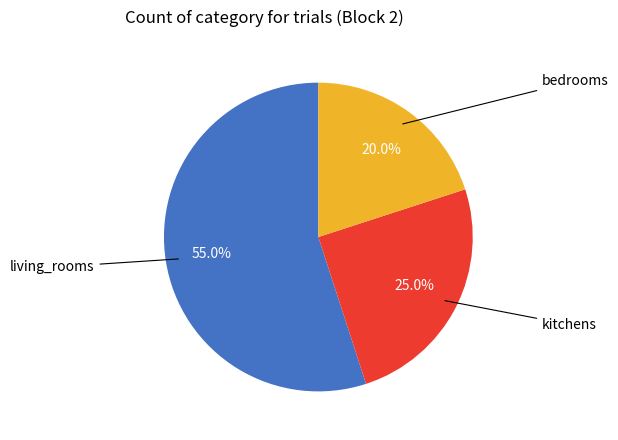

To the nearest percent, what is the average slice percentage?

33%